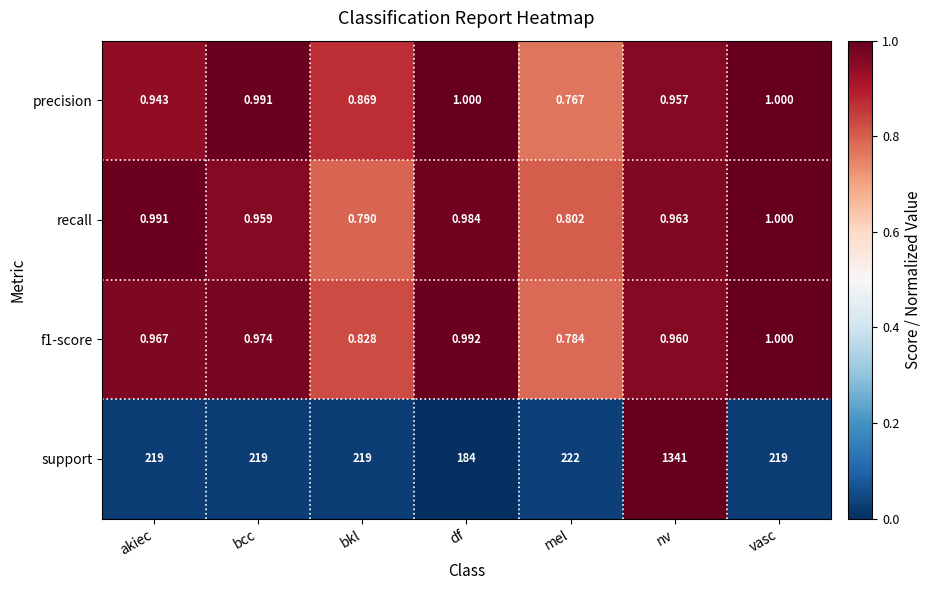

What is the total value across all series at mel?

224.4